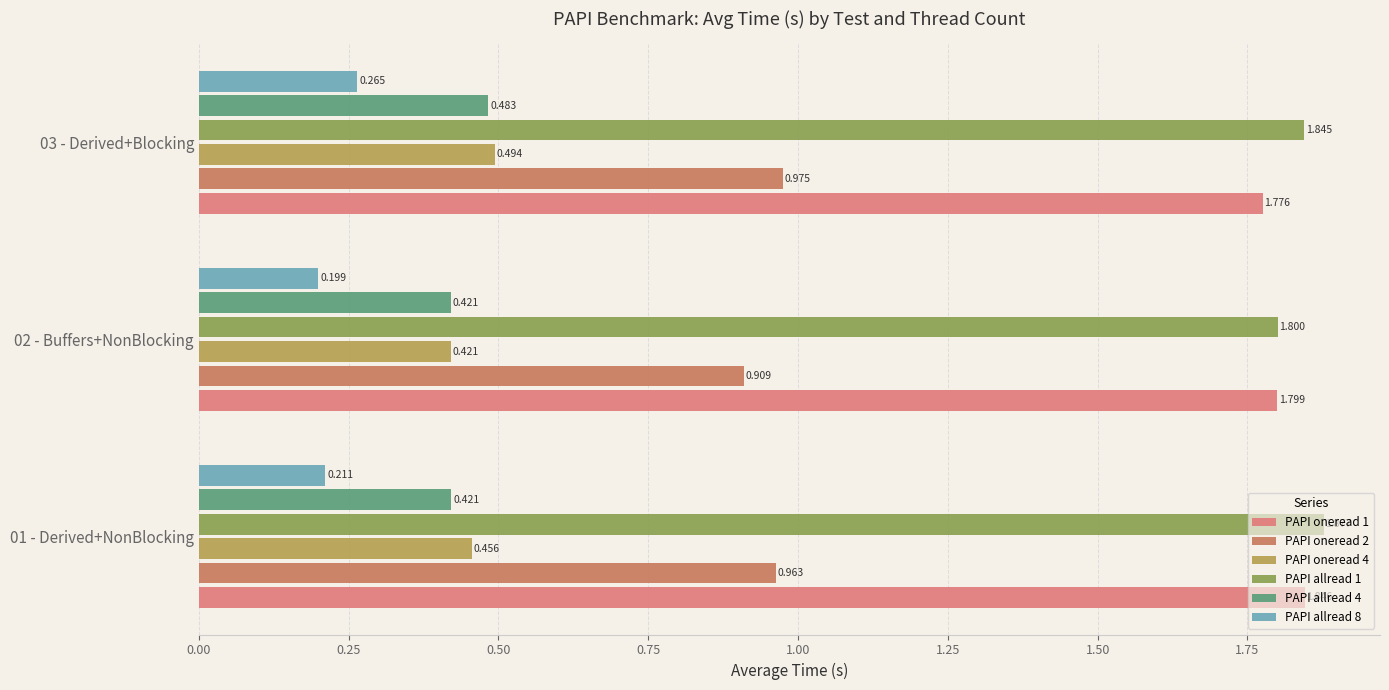

Which series has the widest spread of values?

PAPI allread 1